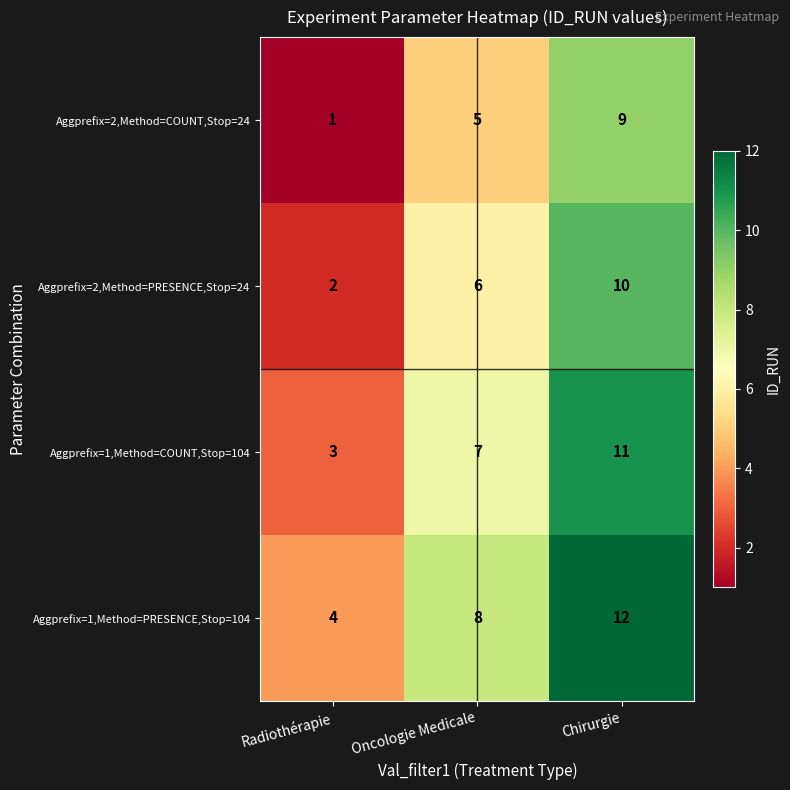

What is the average value of the Aggprefix=2,Method=COUNT,Stop=24 series?

5